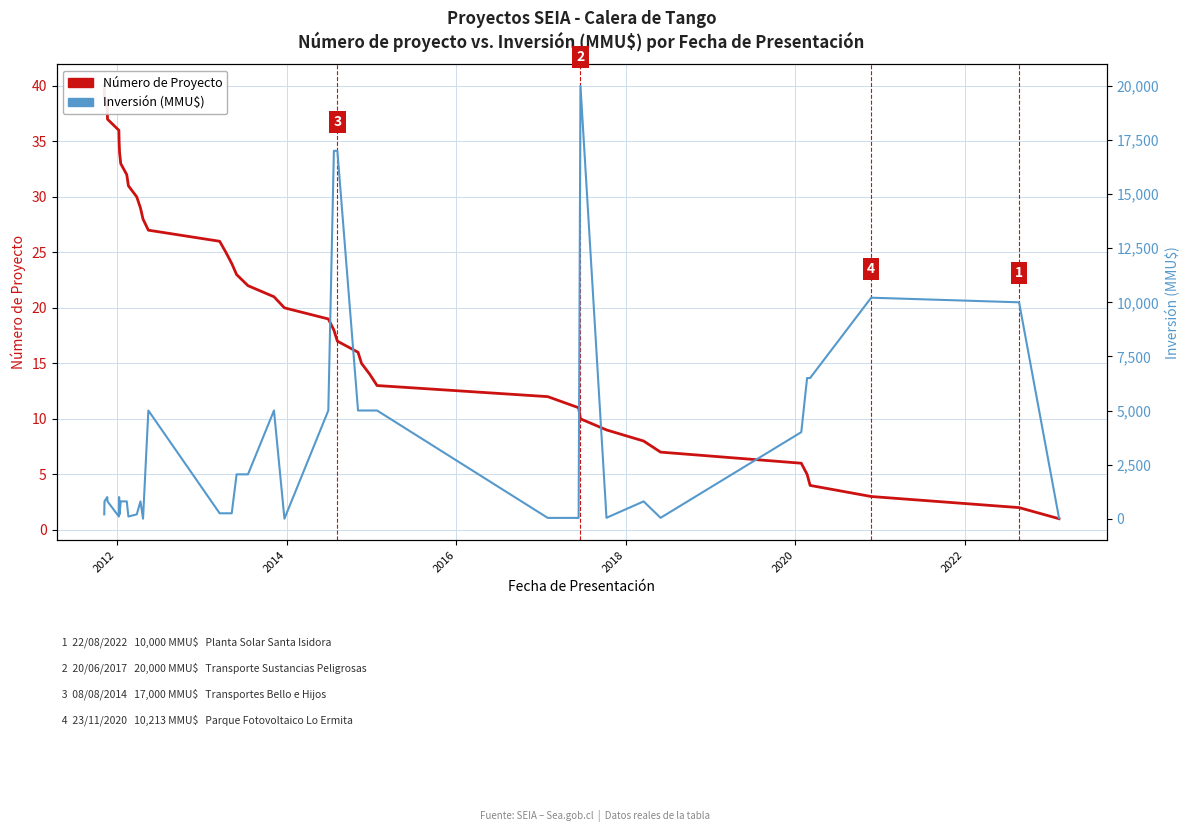

Which series ends up on top after the final intersection of Número de Proyecto and Inversión (MMU$)?

Inversión (MMU$)